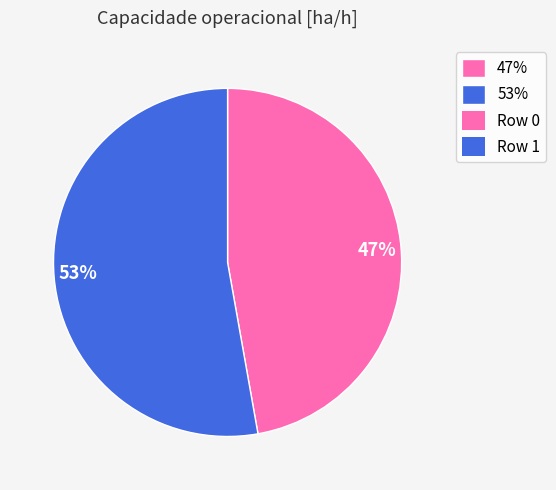

How many segments does this pie chart have?

2